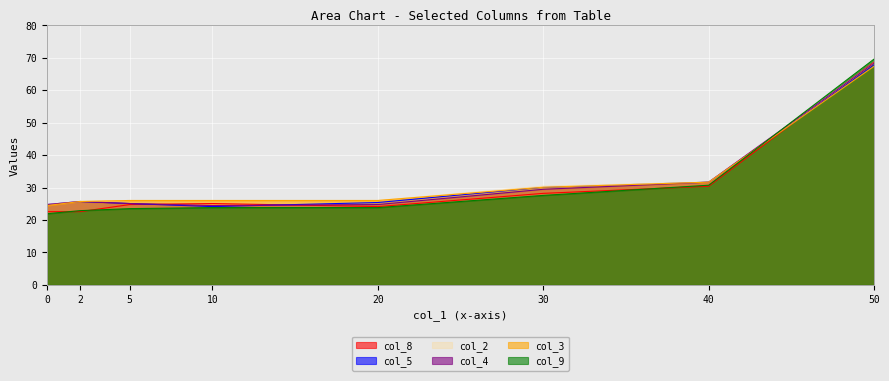

What is the greatest value displayed?

69.6